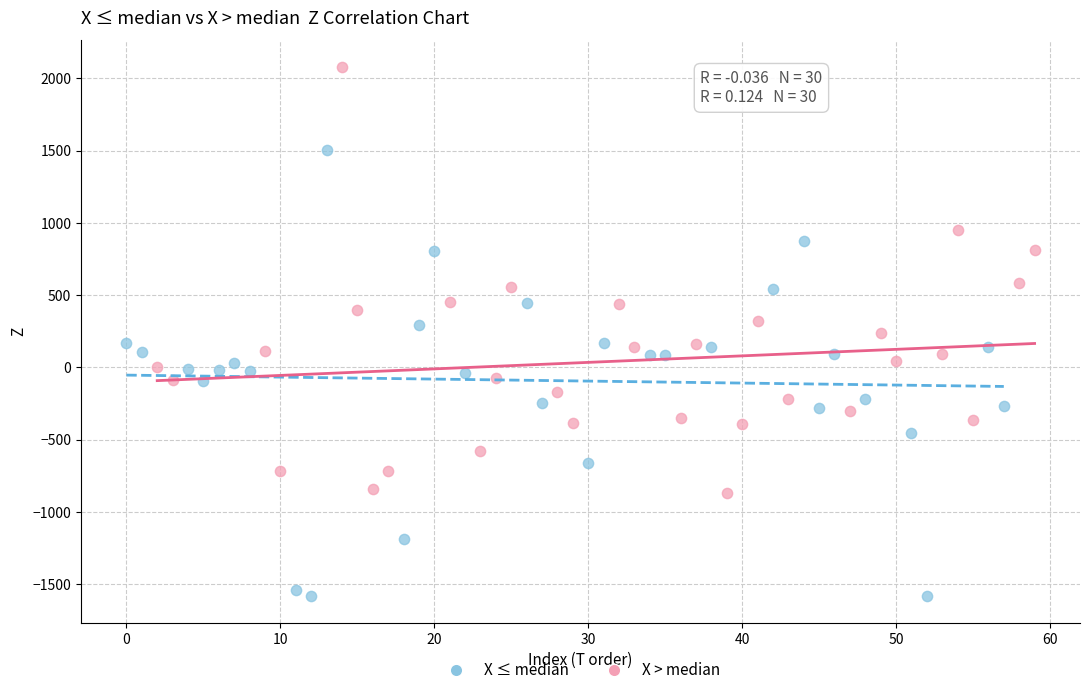

Which series contains the lowest Y value?

X ≤ median